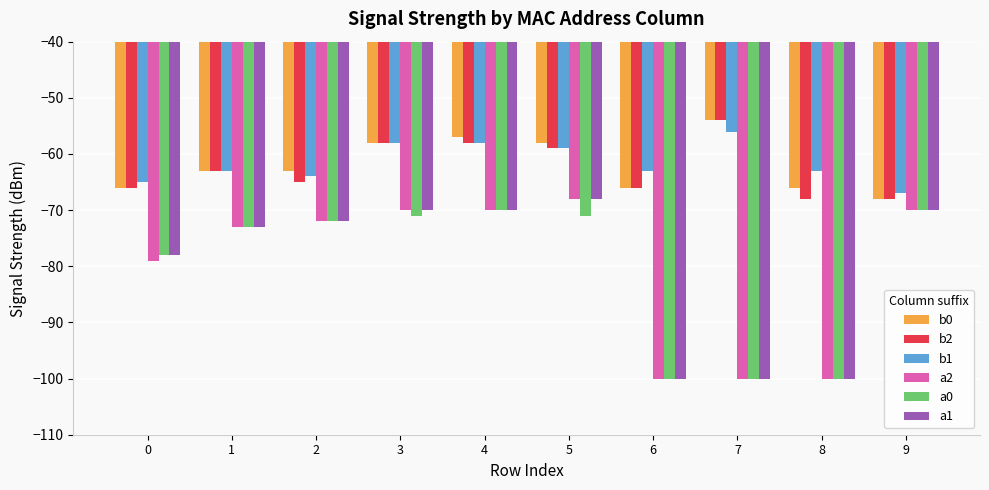

The a2 series shows -100 at 7. True or false?

True